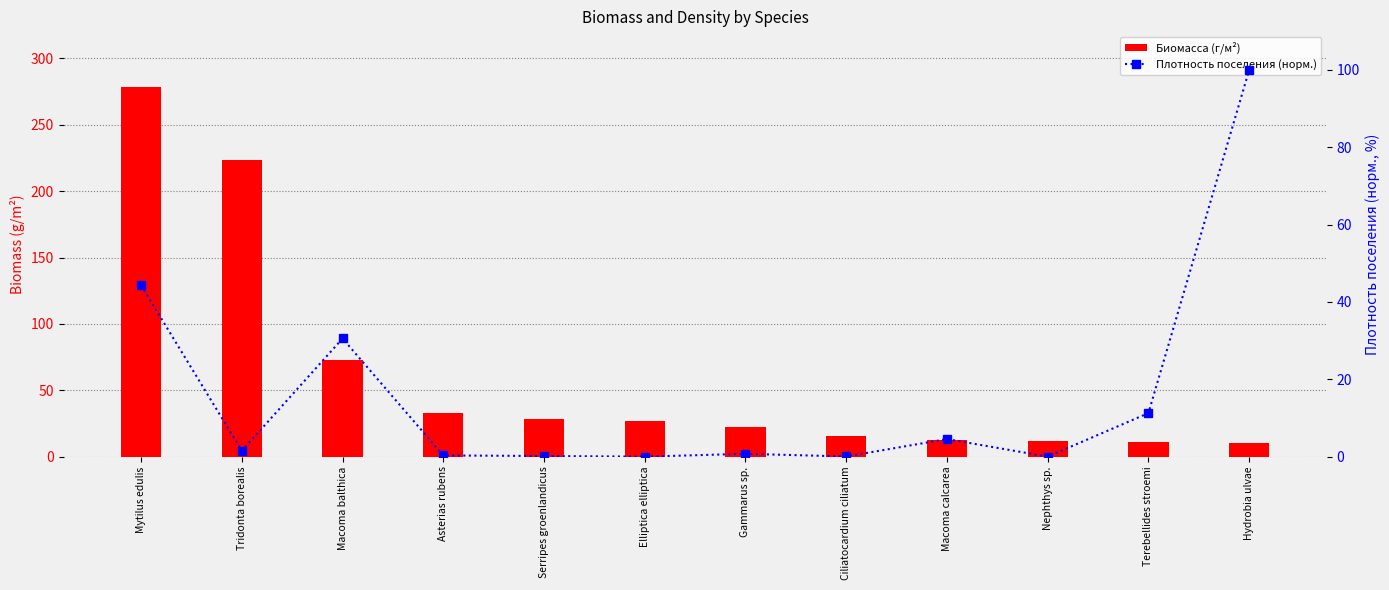

Which series changed the most between Mytilus edulis and Nephthys sp.?

Биомасса (г/м²)